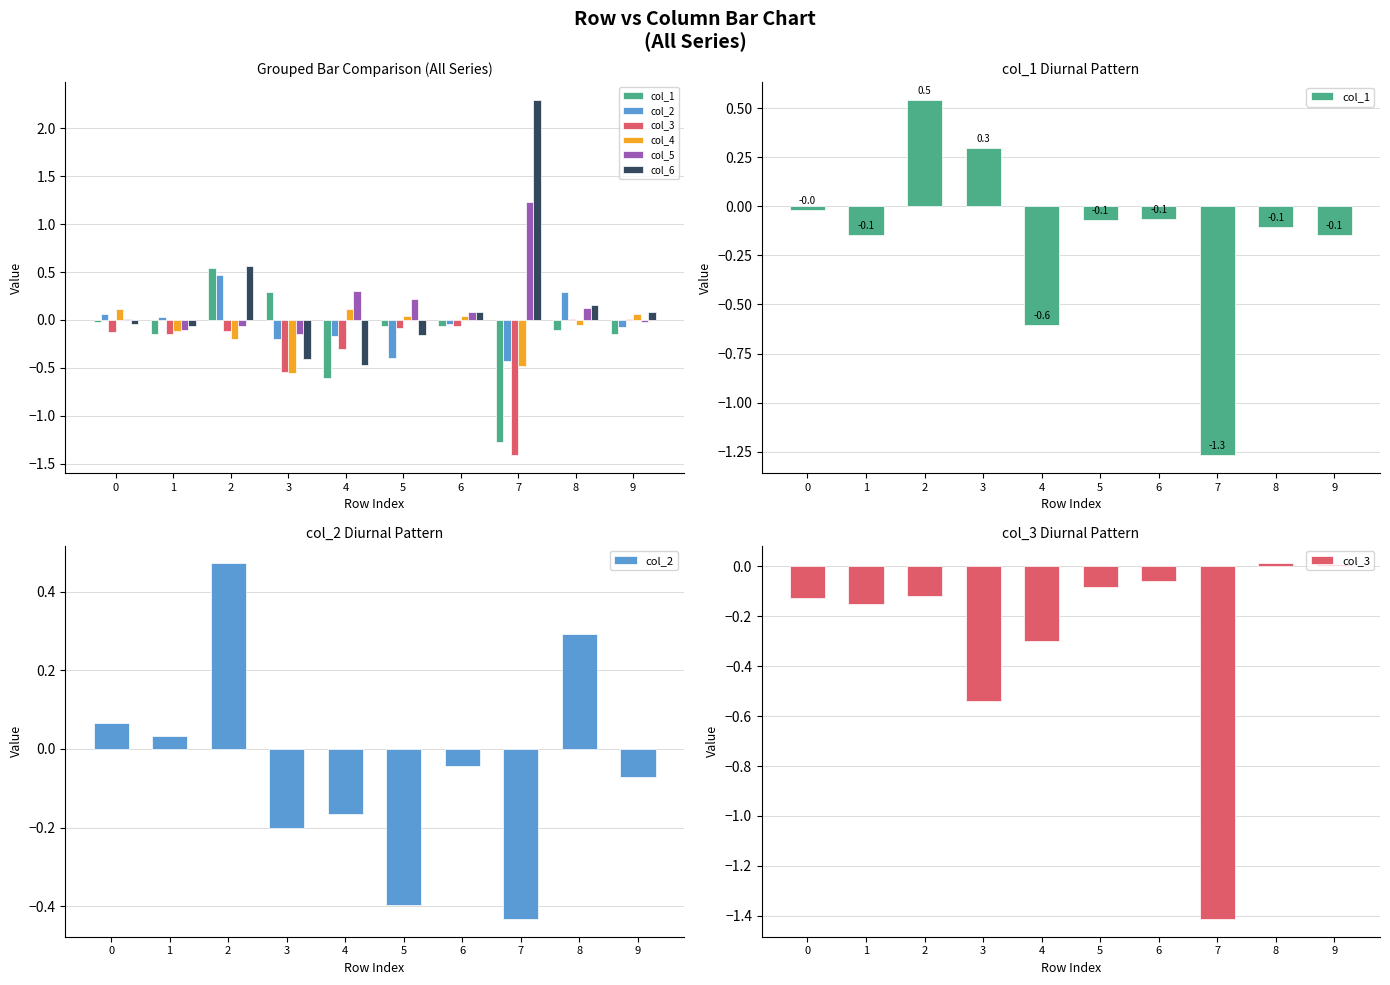

What is the difference between the maximum and second lowest values in the col_4 series?

0.6